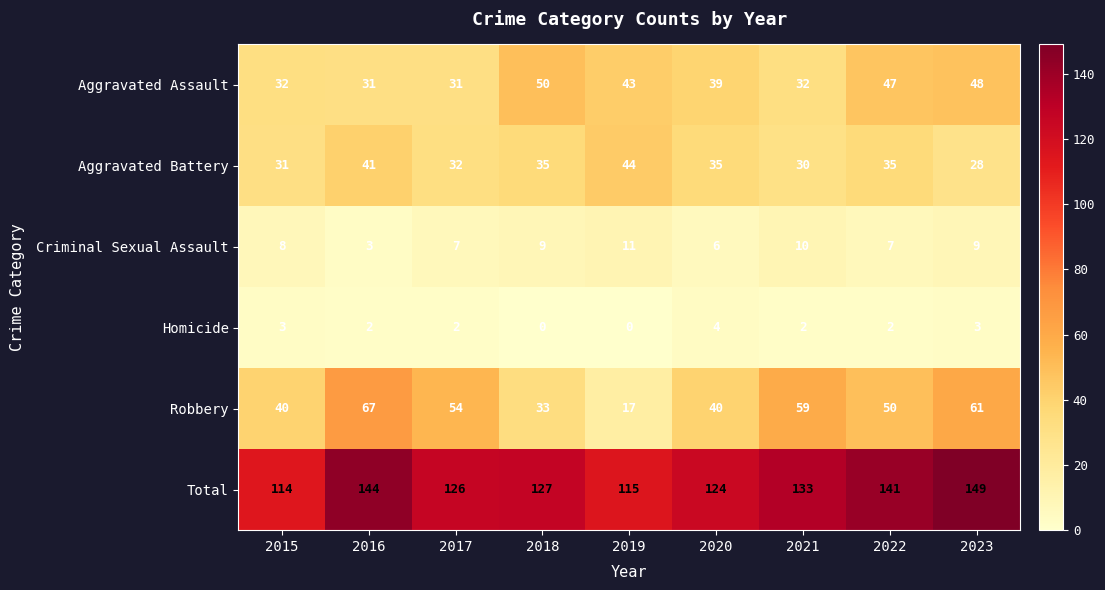

Which series has the largest total across all categories?

Total